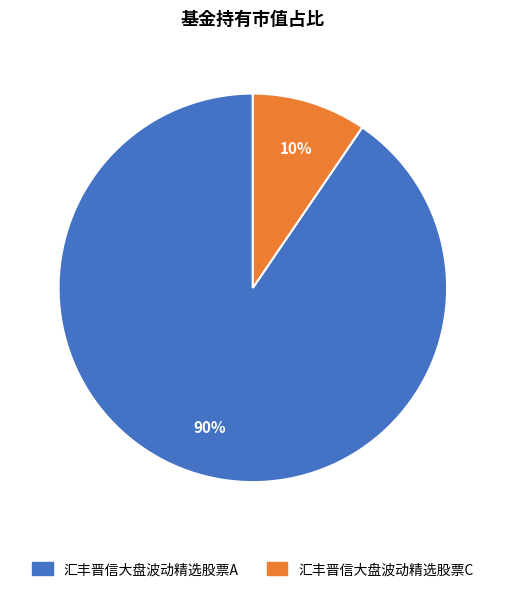

What is the largest slice in the pie chart?

汇丰晋信大盘波动精选股票A